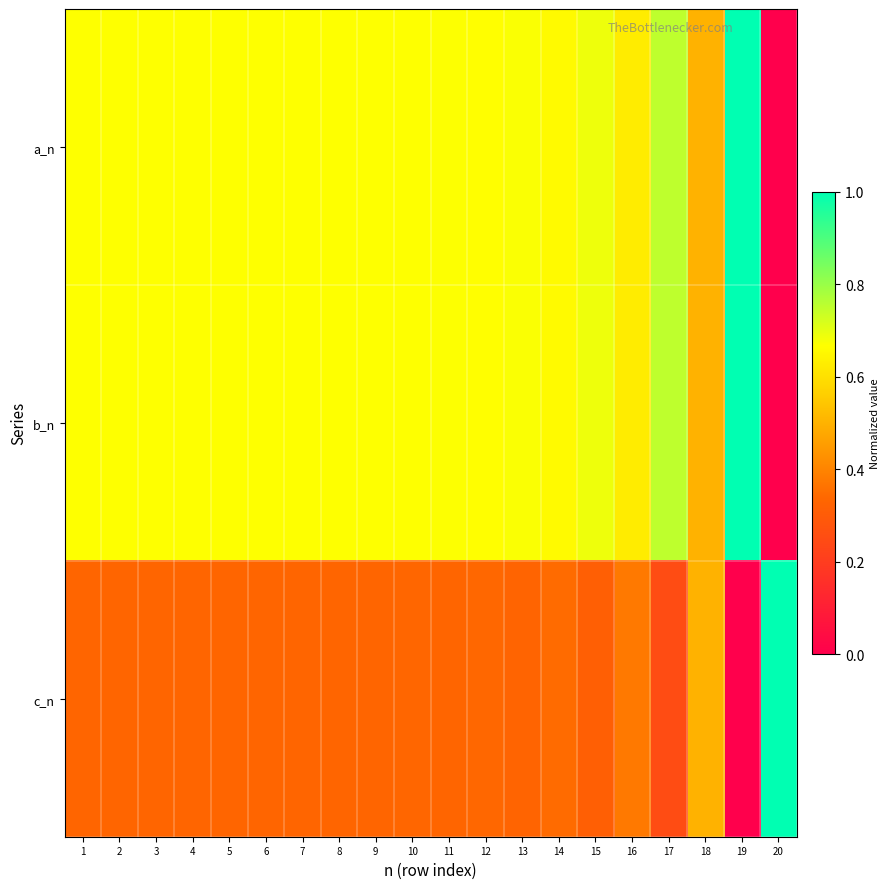

Reading left to right, extract all data points from this chart.

a_n: 1=0.7	2=0.7	3=0.7	4=0.7	5=0.7	6=0.7	7=0.7	8=0.7	9=0.7	10=0.7	11=0.7	12=0.7	13=0.7	14=0.7	15=0.7	16=0.6	17=0.8	18=0.5	19=1.0	20=0.0
b_n: 1=0.7	2=0.7	3=0.7	4=0.7	5=0.7	6=0.7	7=0.7	8=0.7	9=0.7	10=0.7	11=0.7	12=0.7	13=0.7	14=0.7	15=0.7	16=0.6	17=0.8	18=0.5	19=1.0	20=0.0
c_n: 1=0.3	2=0.3	3=0.3	4=0.3	5=0.3	6=0.3	7=0.3	8=0.3	9=0.3	10=0.3	11=0.3	12=0.3	13=0.3	14=0.3	15=0.3	16=0.4	17=0.2	18=0.5	19=0.0	20=1.0